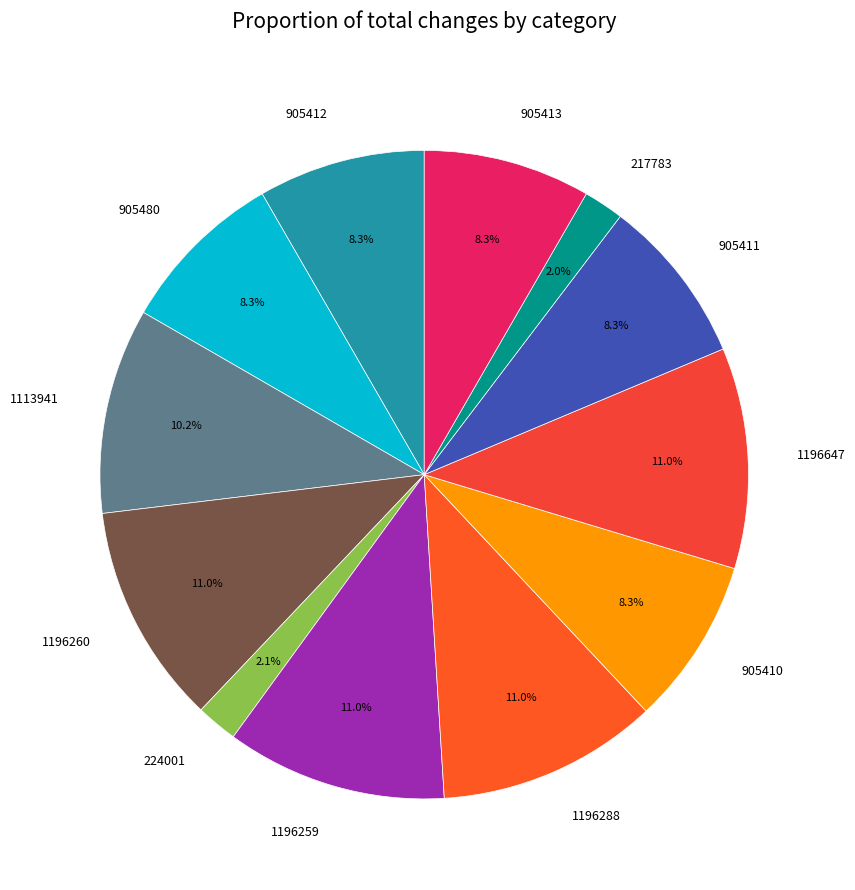

Between 224001 and 905410, which is larger?

905410